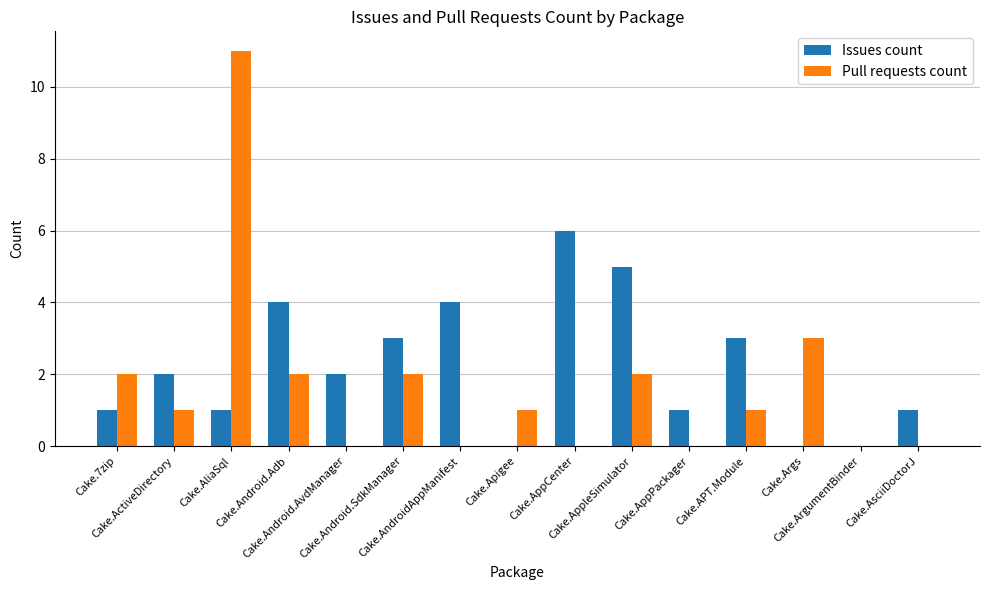

What are all the series names shown in the legend?

Issues count, Pull requests count